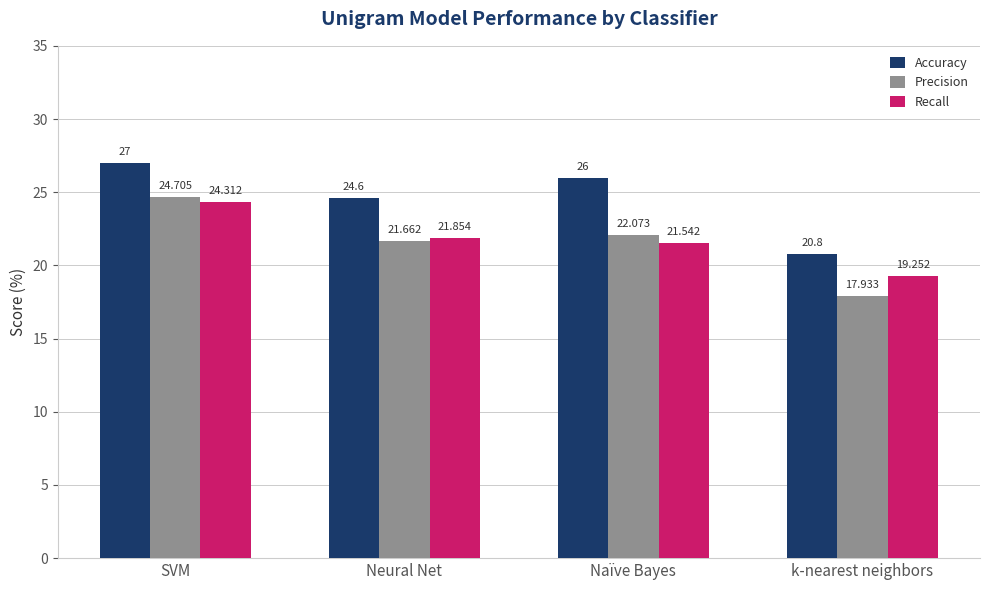

Is it true that Accuracy equals 20.8 at k-nearest neighbors?

True